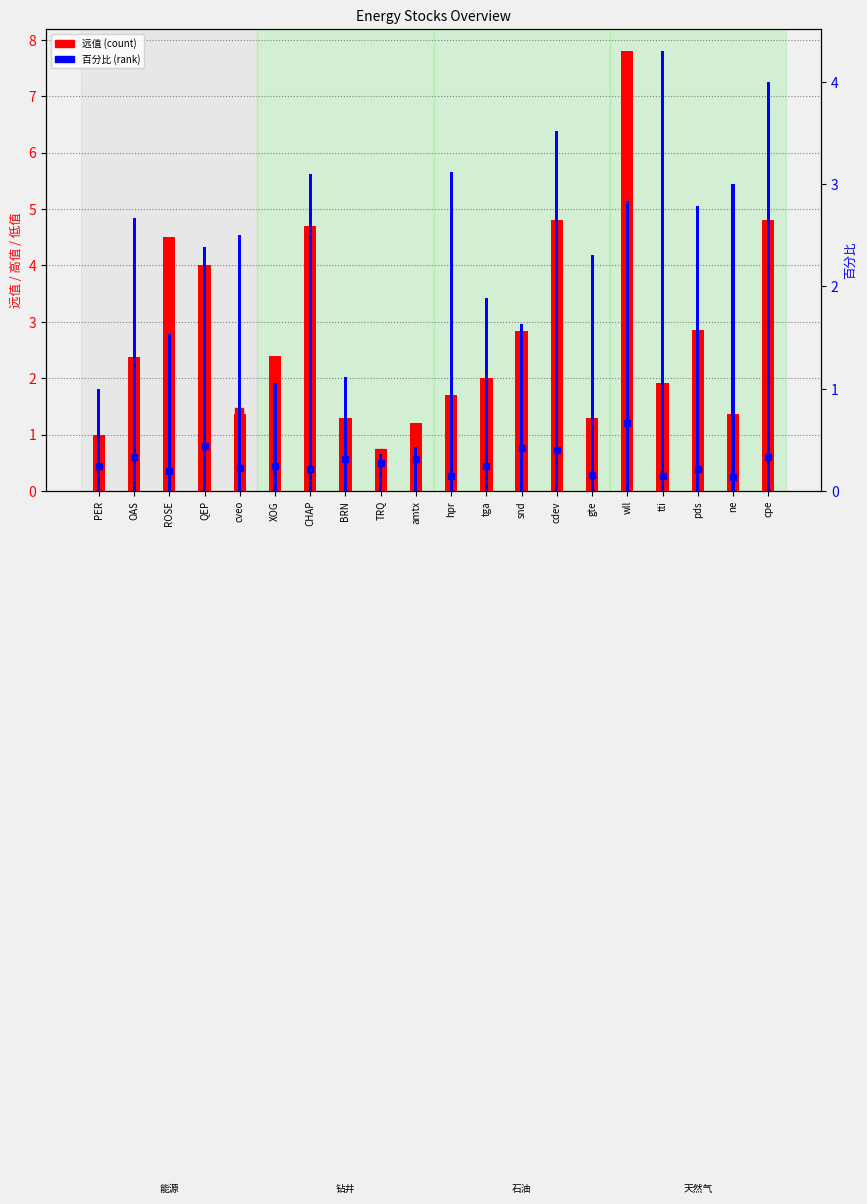

Rank the categories by 远值 value from lowest to highest.

TRQ, PER, amtx, BRN, gte, cveo, ne, hpr, tti, tga, OAS, XOG, snd, pds, QEP, ROSE, CHAP, cdev, cpe, wll